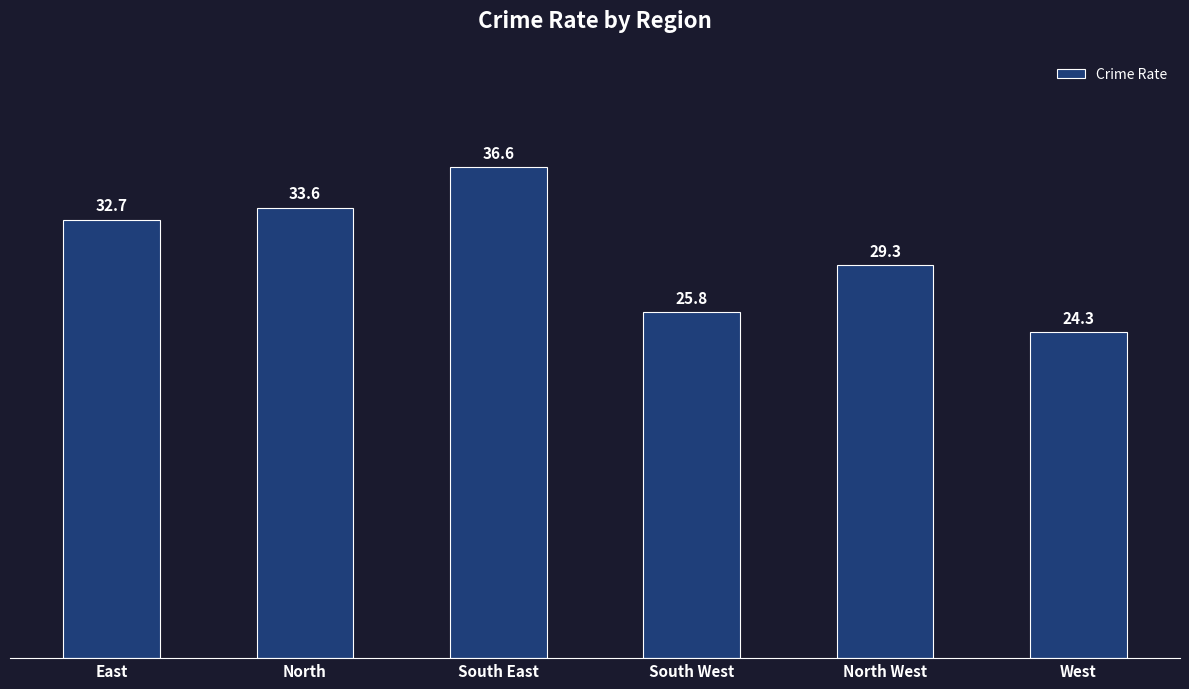

Reading left to right, extract all data points from this chart.

East=32.7	North=33.6	South East=36.6	South West=25.8	North West=29.3	West=24.3